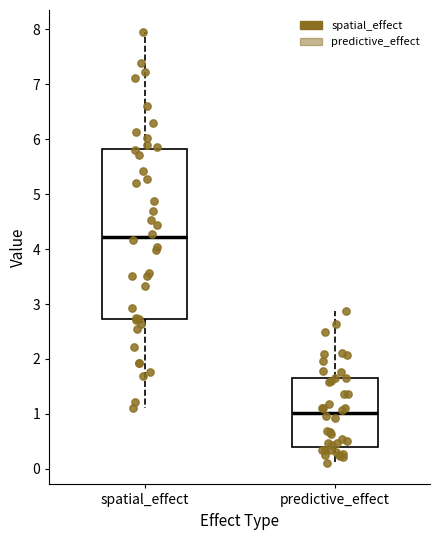

Reading left to right, transcribe this box plot: for each box, give where its median line is, the range the box spans, and where its two whiskers end, as read against the y-axis. The values are not printed on the chart, so give them approximately, as read against the axis.

spatial_effect: median 4.2, box 2.7 to 5.8, whiskers 1.1 to 8.0
predictive_effect: median 1.0, box 0.4 to 1.7, whiskers 0.1 to 2.9